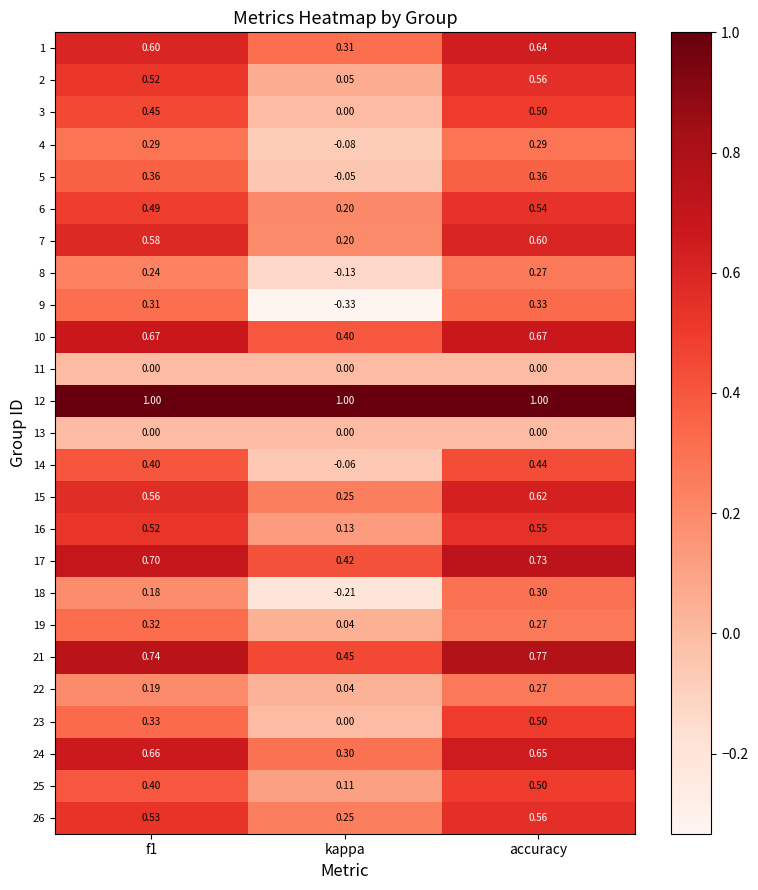

Where is 22 nearest to the value 0?

kappa